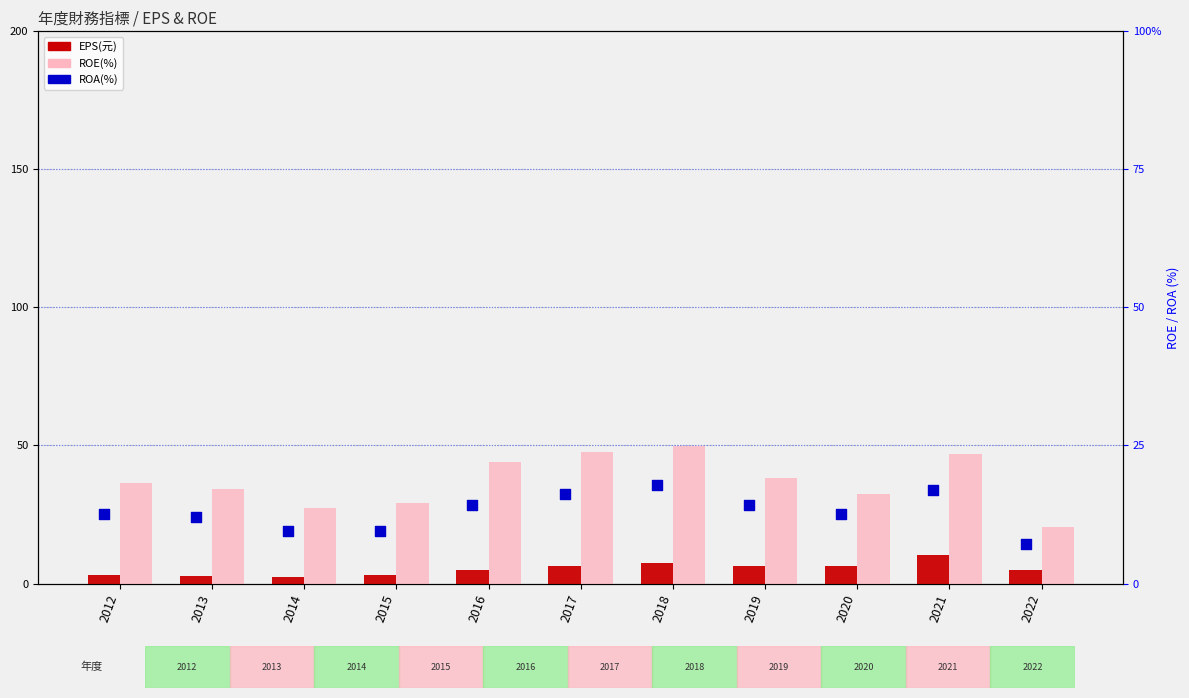

Which series has the largest Y range (max minus min)?

ROE(%)